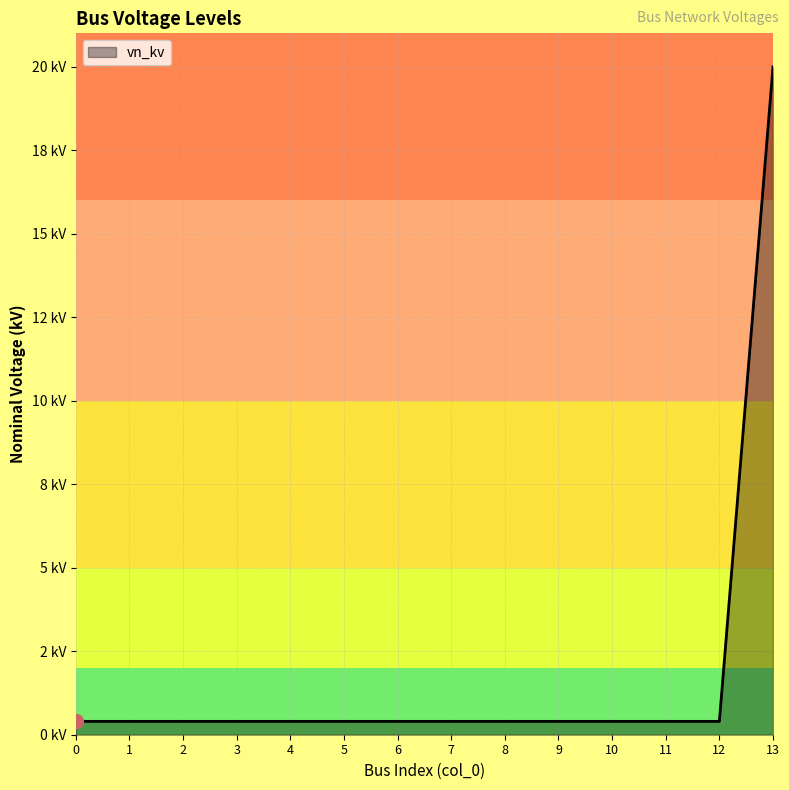

Is this an area chart (filled region under the line)?

Yes